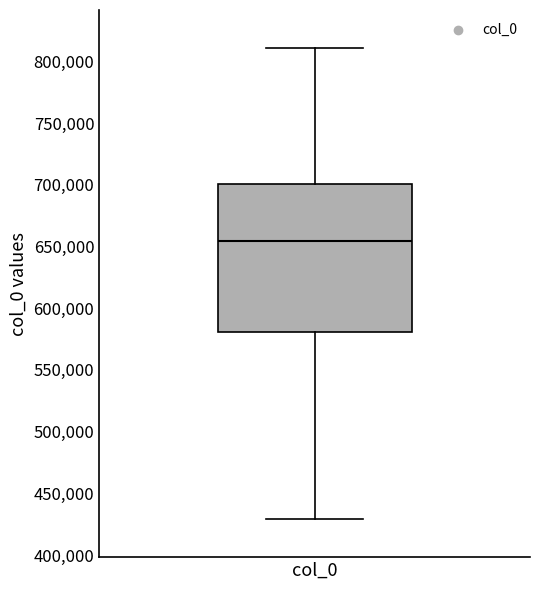

Transcribe this box plot: give where the median line is, the range the box spans, and where the two whiskers end, as read against the y-axis. The values are not printed on the chart, so give them approximately, as read against the axis.

median 655000, box 580000 to 700000, whiskers 430000 to 810000